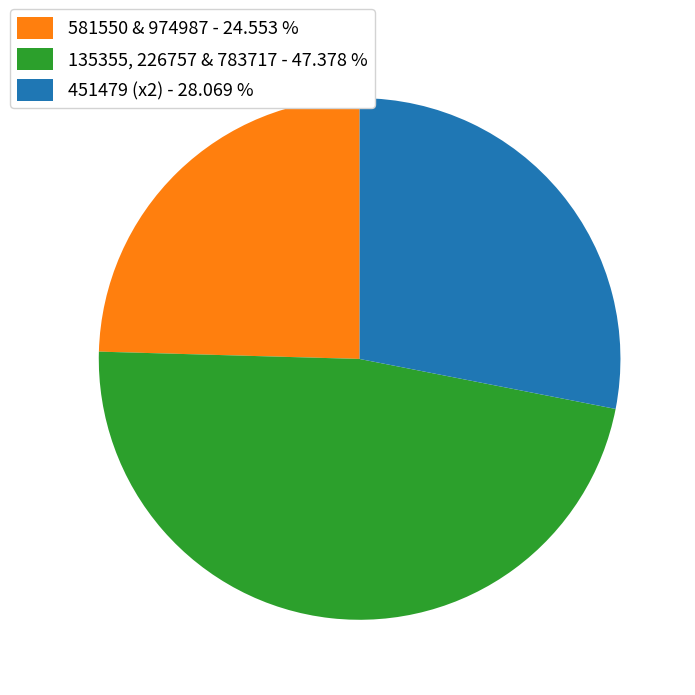

Is there any slice that represents more than half of the pie?

No